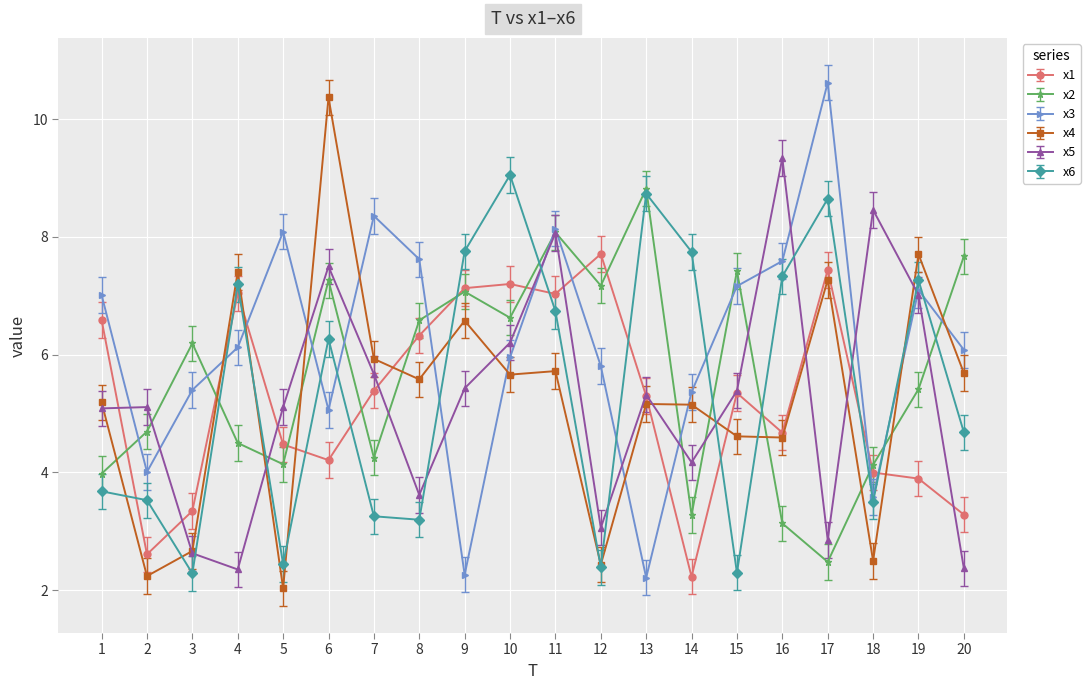

What is the value of the x2 point at the 5th from the left?

4.1